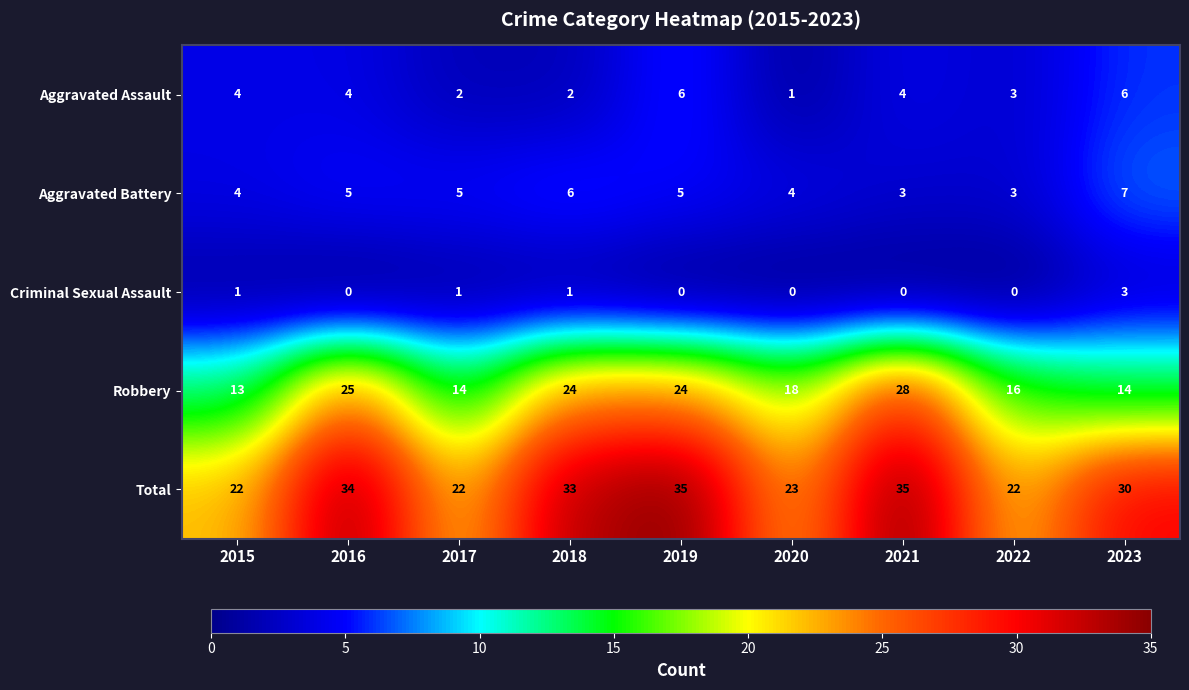

What is the sum of all Aggravated Assault values?

32